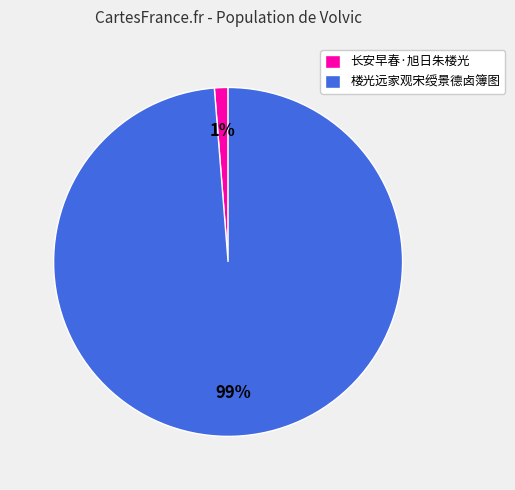

Which category has the biggest portion of the pie?

楼光远家观宋绶景德卤簿图